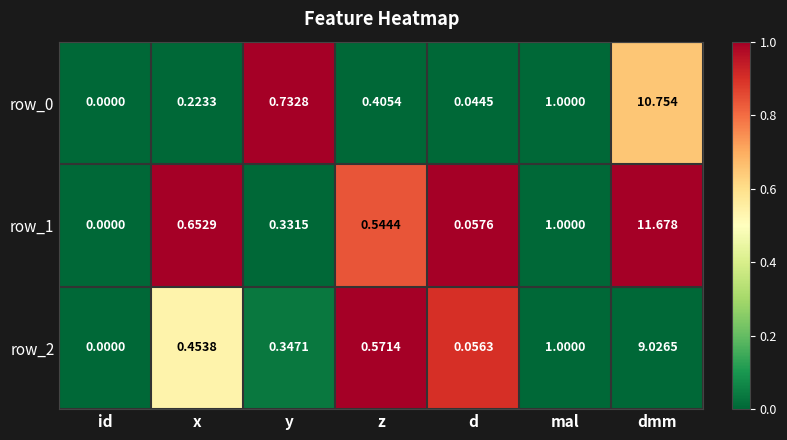

What is the total value across all series at z?

1.5